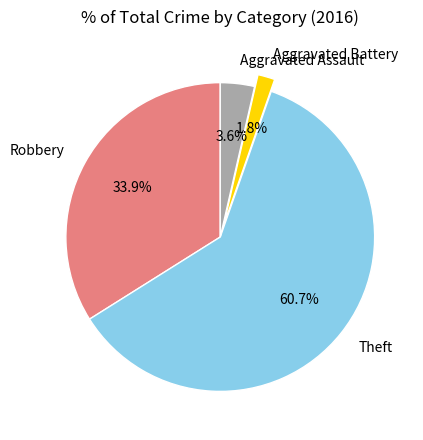

What percentage is the Robbery slice, to the nearest percent?

34%